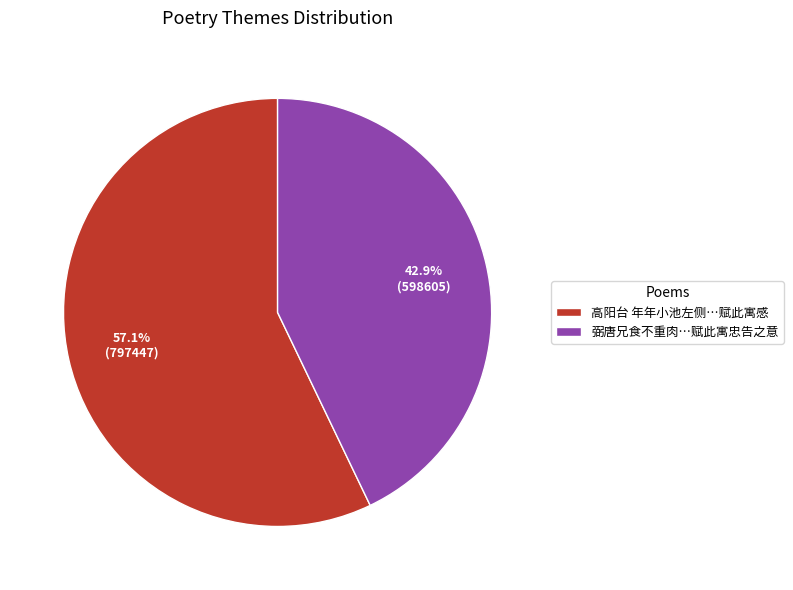

Rank the categories by value from highest to lowest.

高阳台 年年小池左侧…赋此寓感, 弼唐兄食不重肉…赋此寓忠告之意